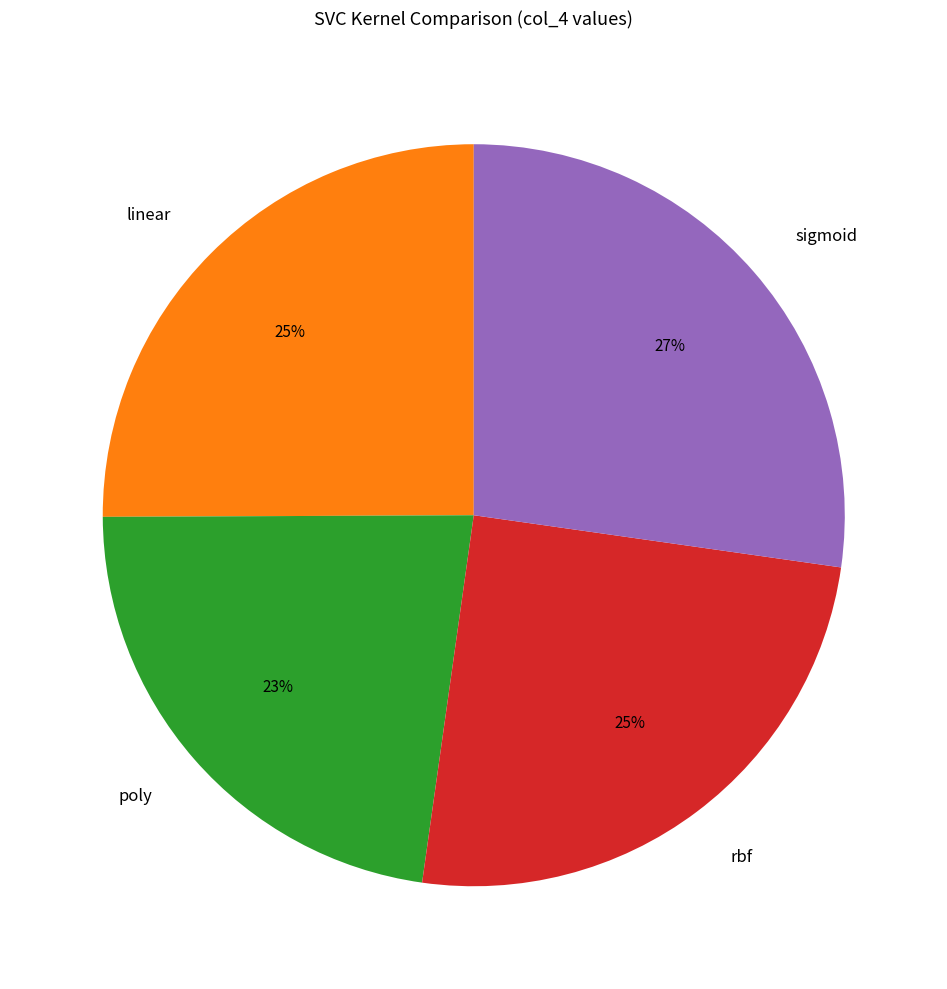

What is the largest slice in the pie chart?

sigmoid